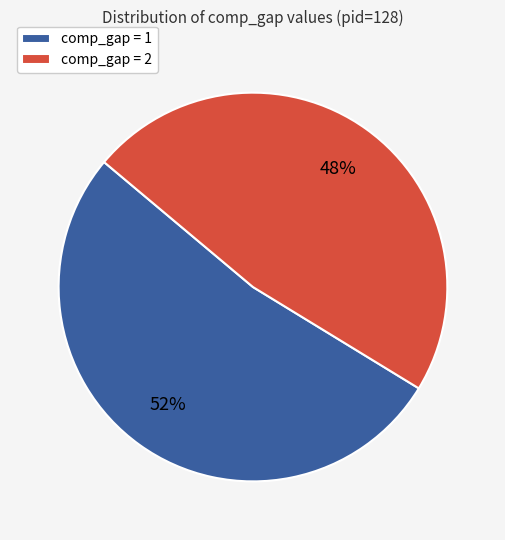

True or false: comp_gap = 2 accounts for 48% of the total.

True